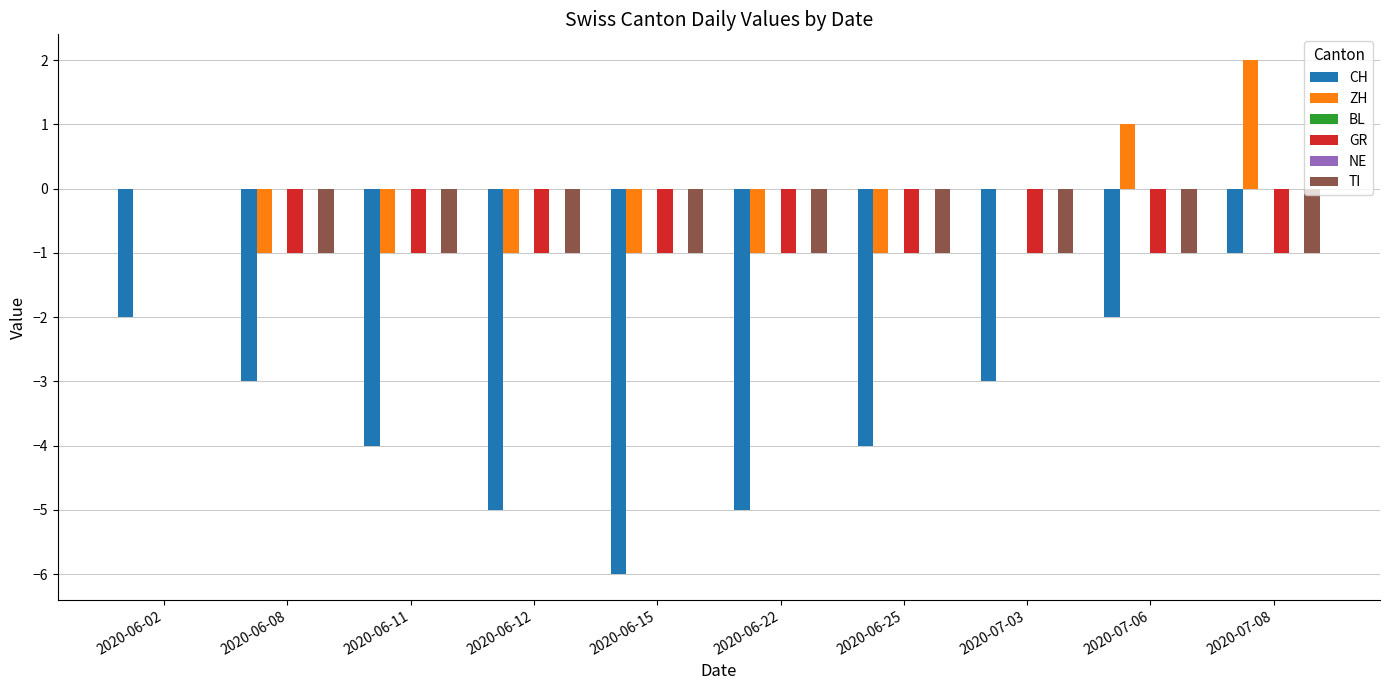

What is the total value across all series at 2020-07-06?

-3